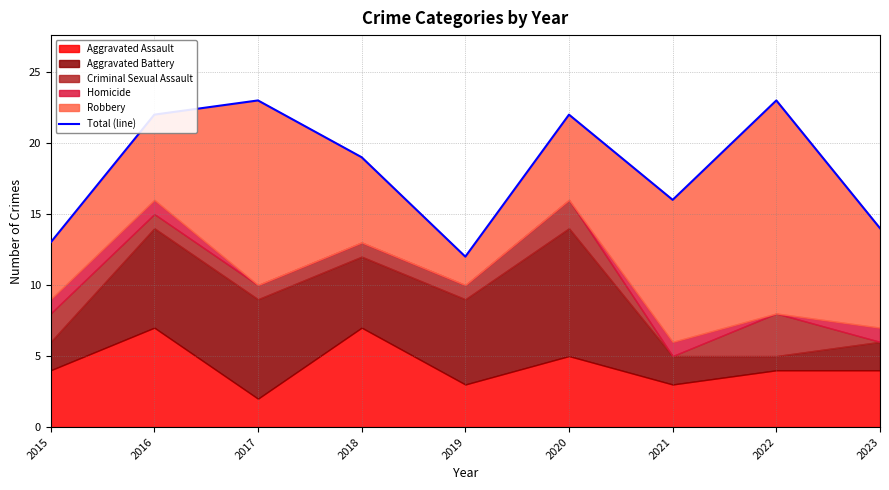

Rank the categories by value from highest to lowest.

2017, 2022, 2016, 2020, 2018, 2021, 2023, 2015, 2019